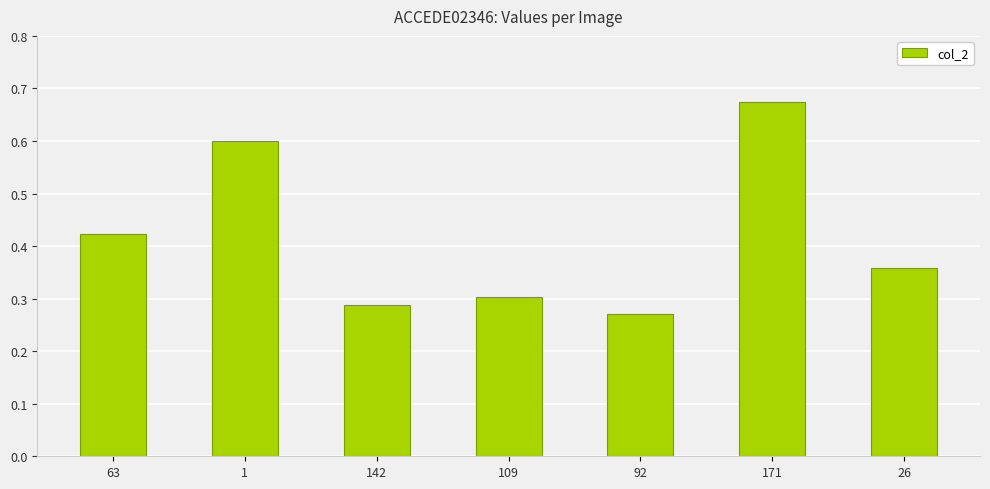

Are the bars grouped side by side (vs. stacked)?

No